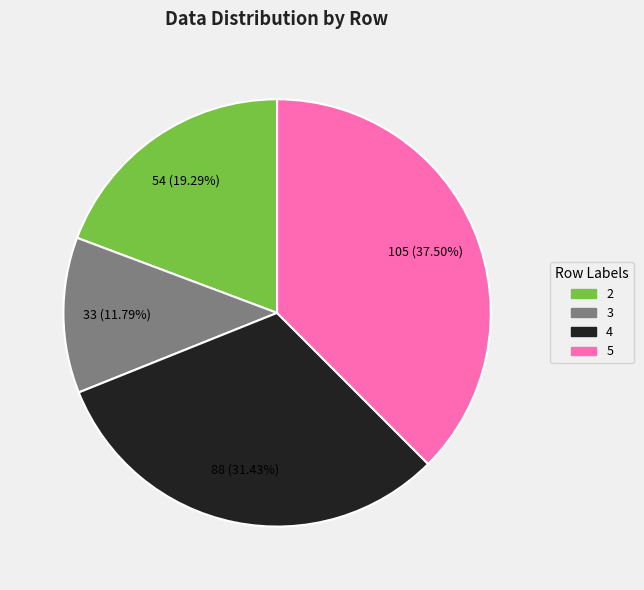

Count the number of slices in the pie.

4